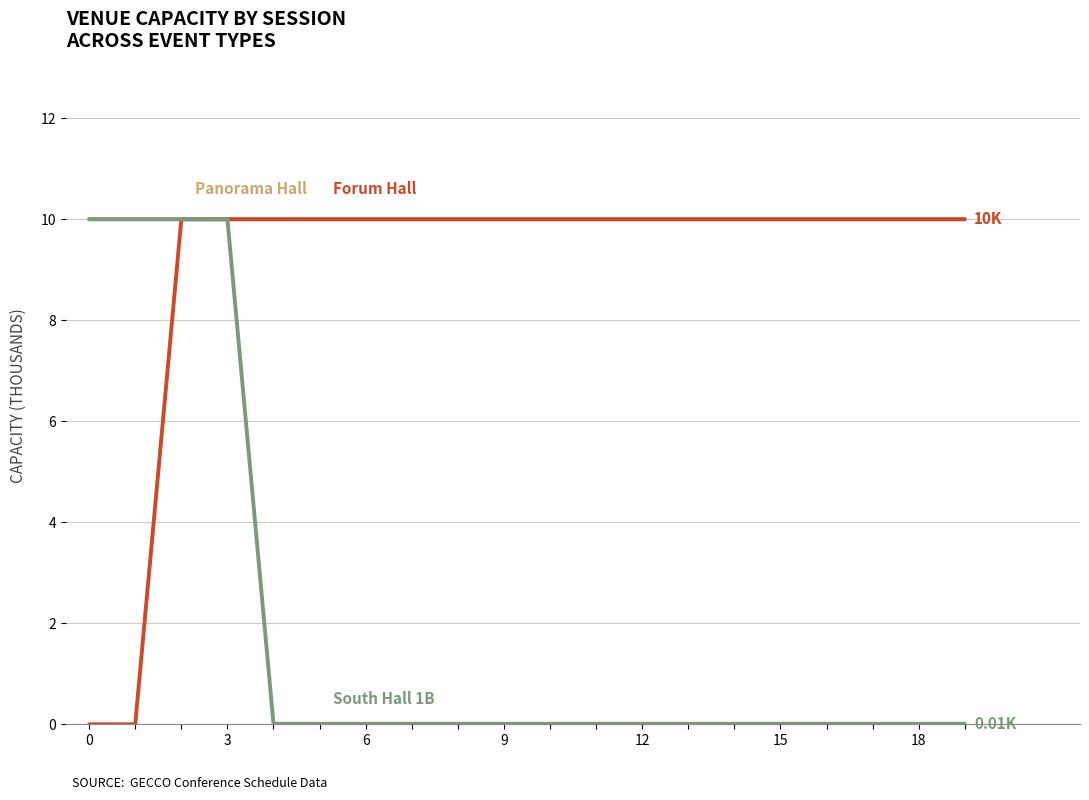

Is this an area chart (filled region under the line)?

No